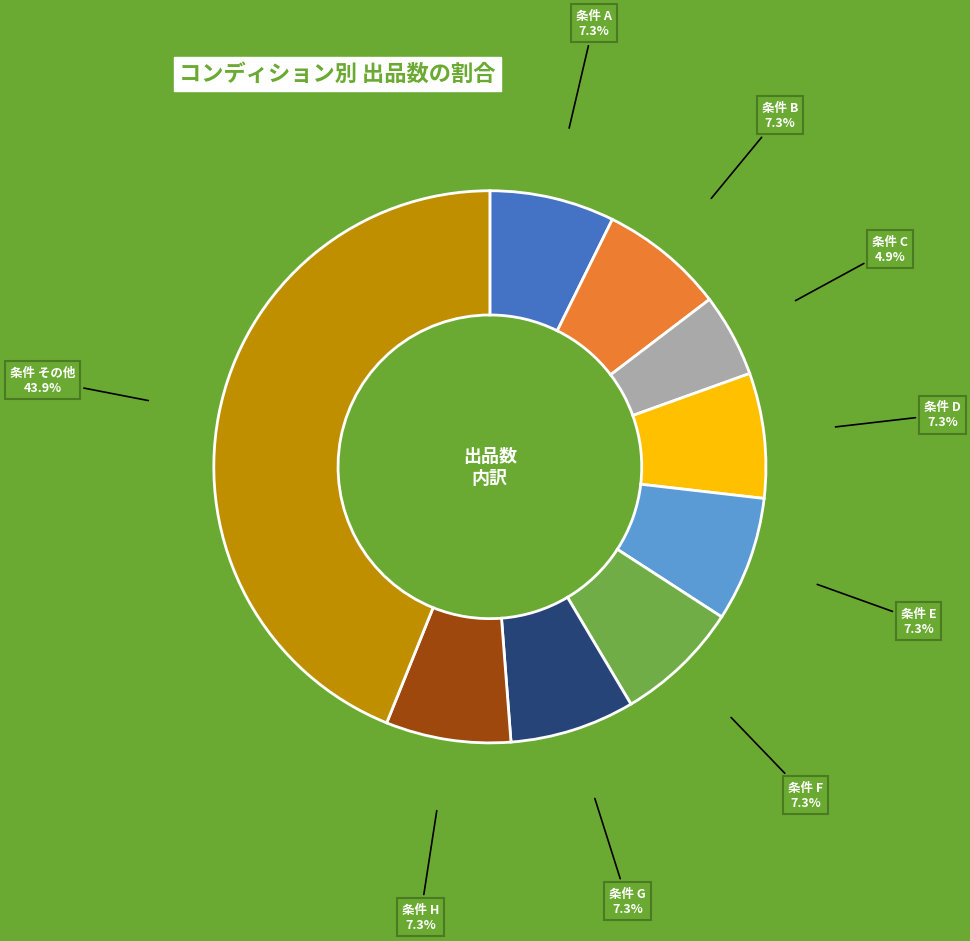

Is there a majority slice in this chart?

No